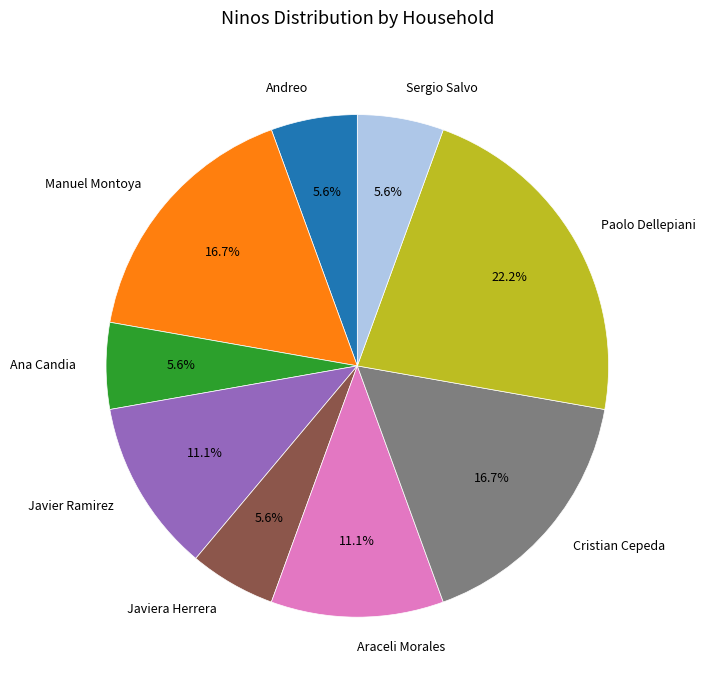

Is it true that Sergio Salvo is 6% of the pie?

True